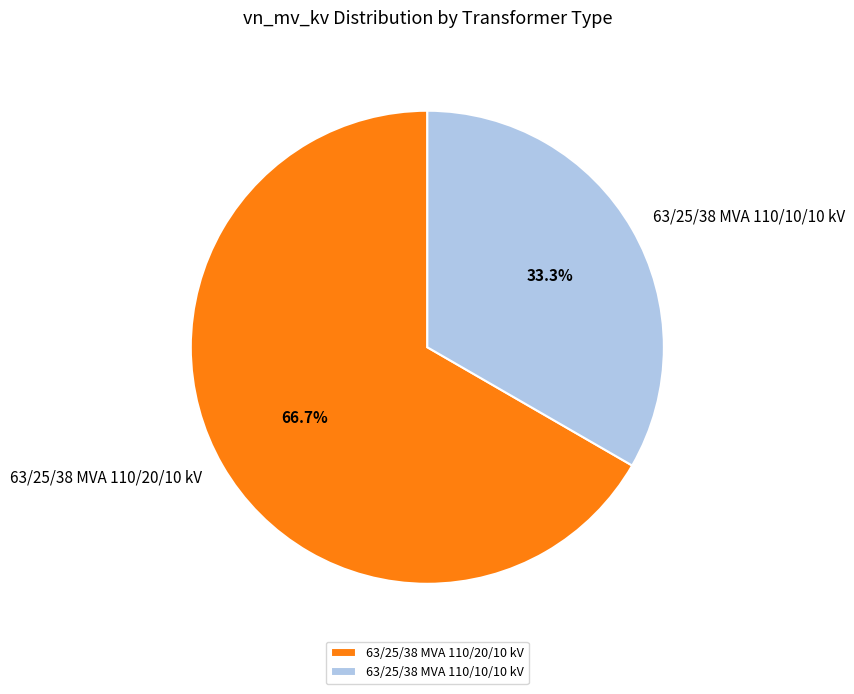

Which has a higher value, 63/25/38 MVA 110/10/10 kV or 63/25/38 MVA 110/20/10 kV?

63/25/38 MVA 110/20/10 kV